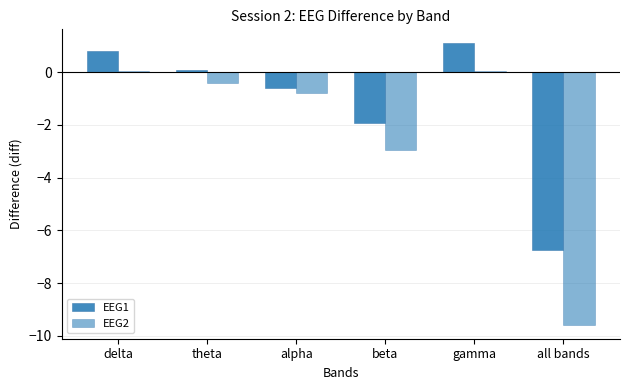

How many series are shown in this chart?

2